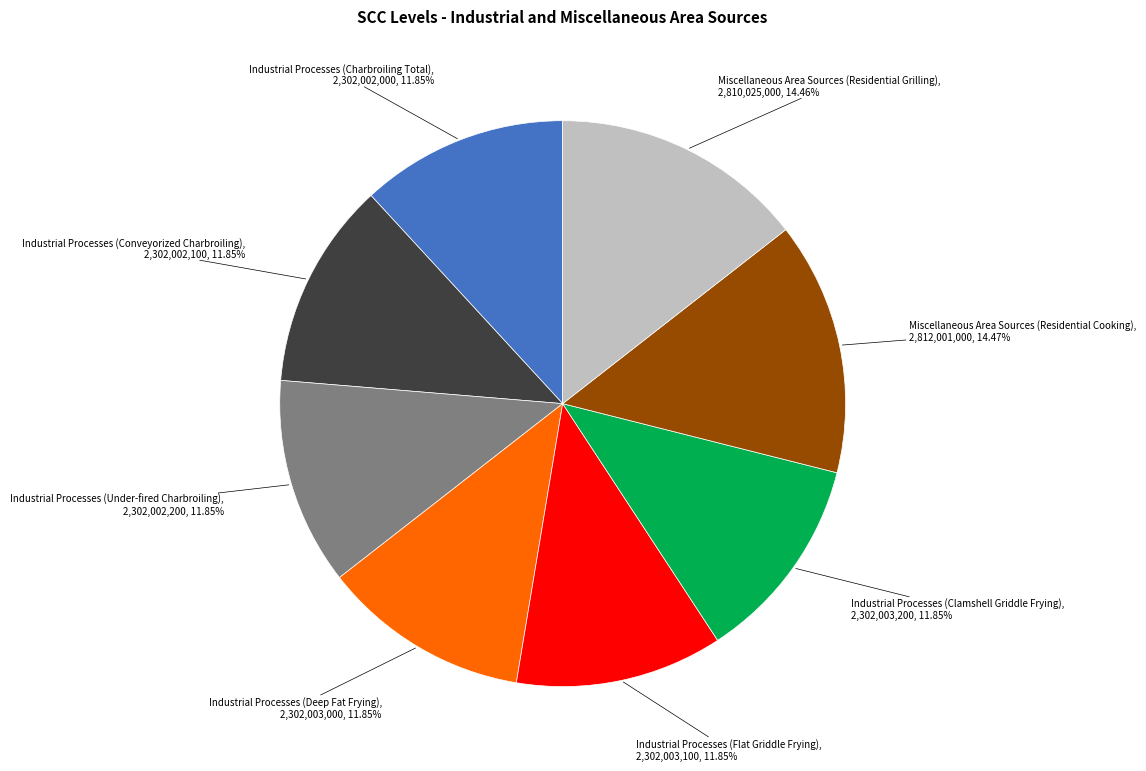

Is there any slice that represents more than half of the pie?

No